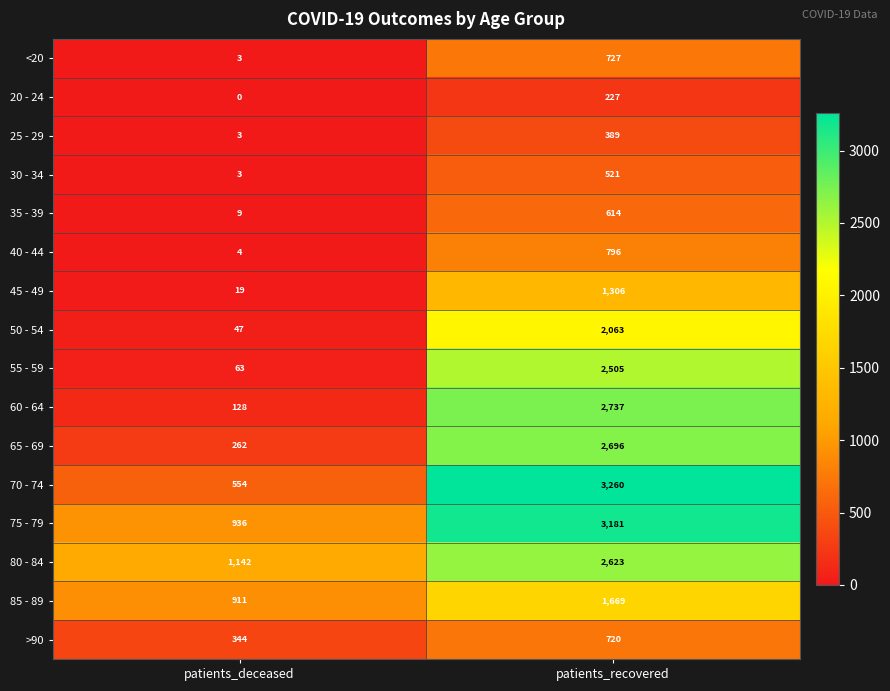

True or false: 75 - 79 has a value of 3181 at patients_recovered.

True